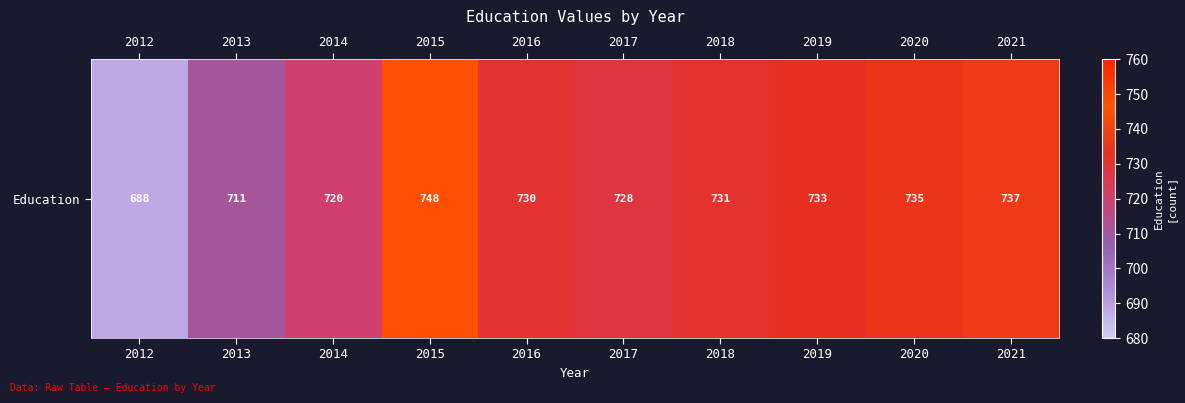

Reading right to left, what are all the values shown in this chart?

737	735	733	731	728	730	748	720	711	688